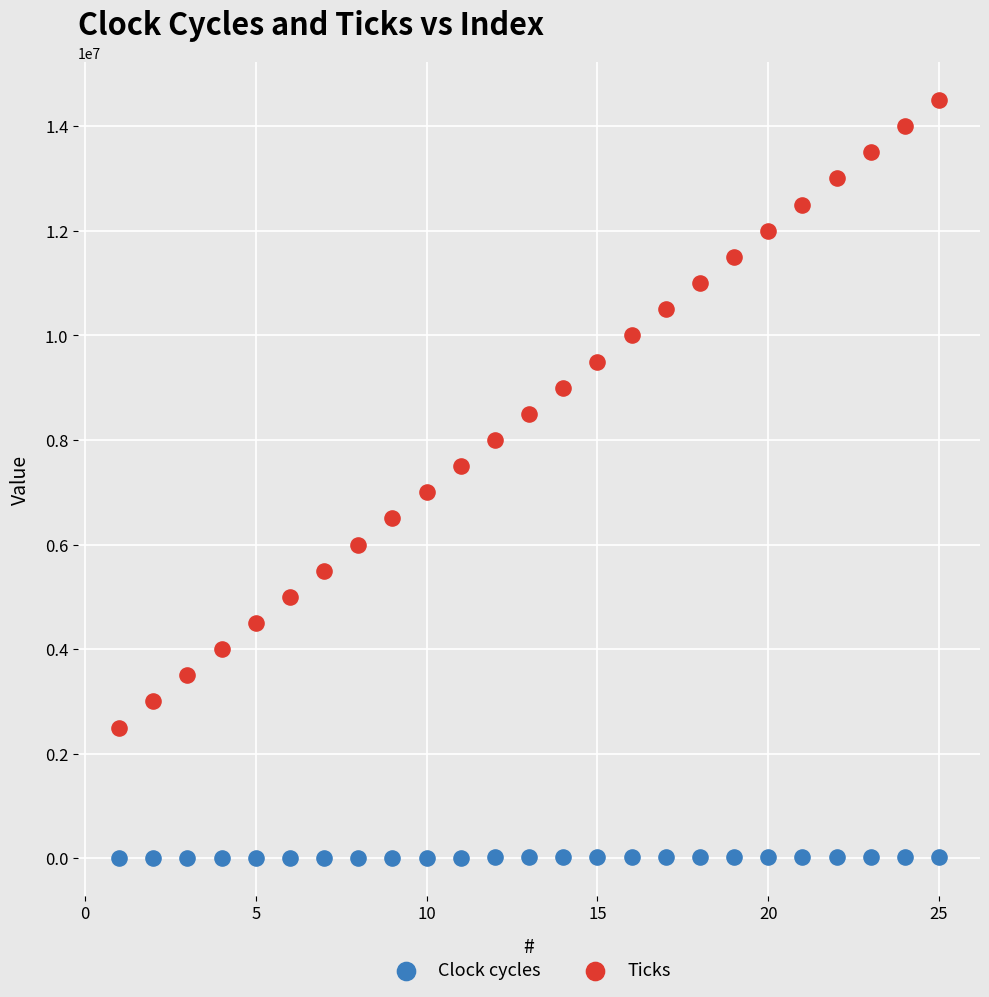

What are all the series names shown in the legend?

Clock cycles, Ticks